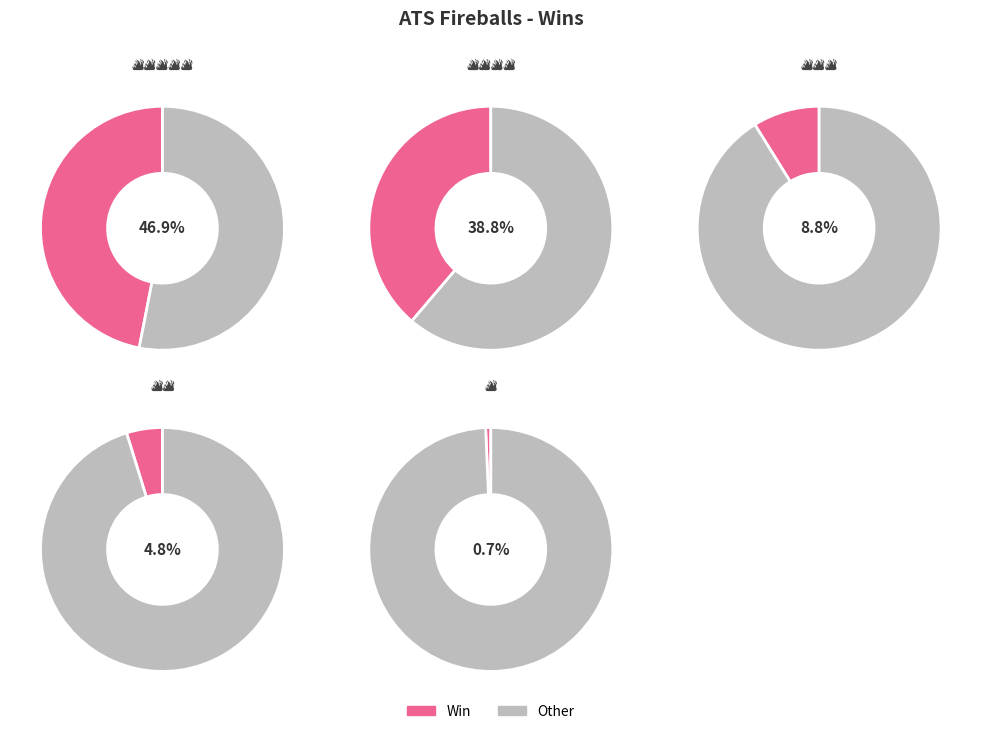

What portion of the pie excludes 🔥🔥🔥?

91.2%